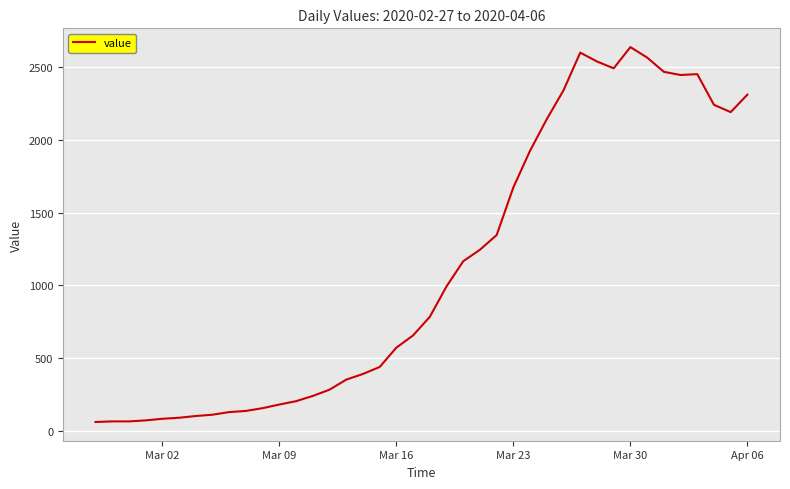

What is the difference between the maximum and minimum values?

2577